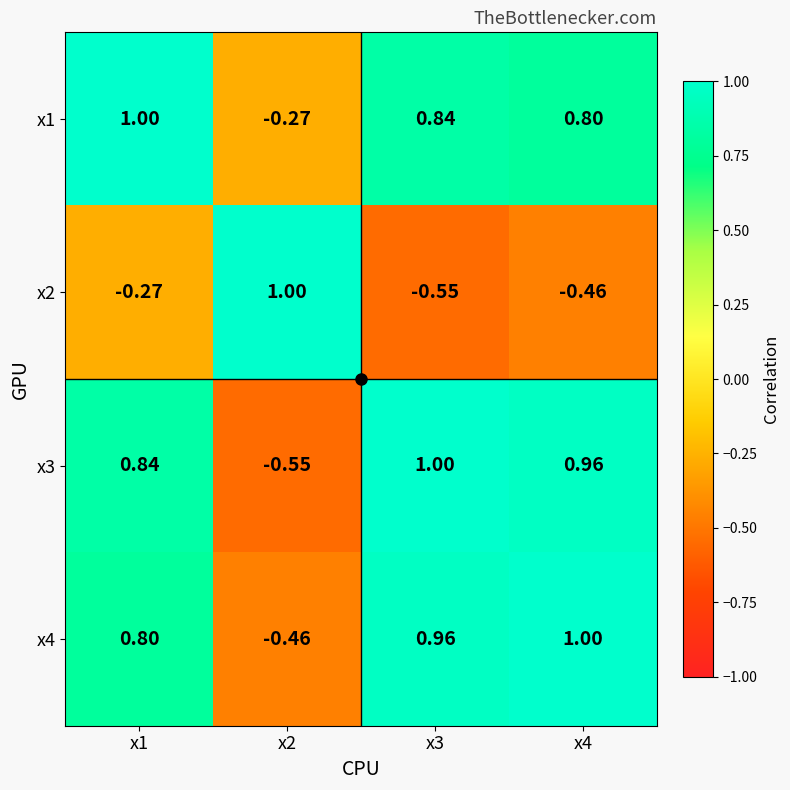

Is the value of x3 at x4 greater than the value of x1 at x1?

No